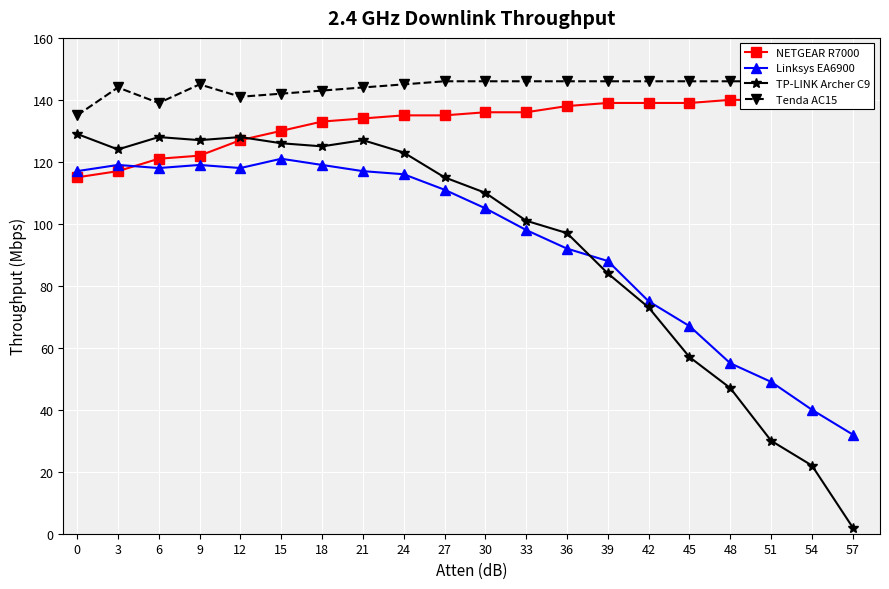

What is the difference between the Linksys EA6900 values at 33 and 9?

21